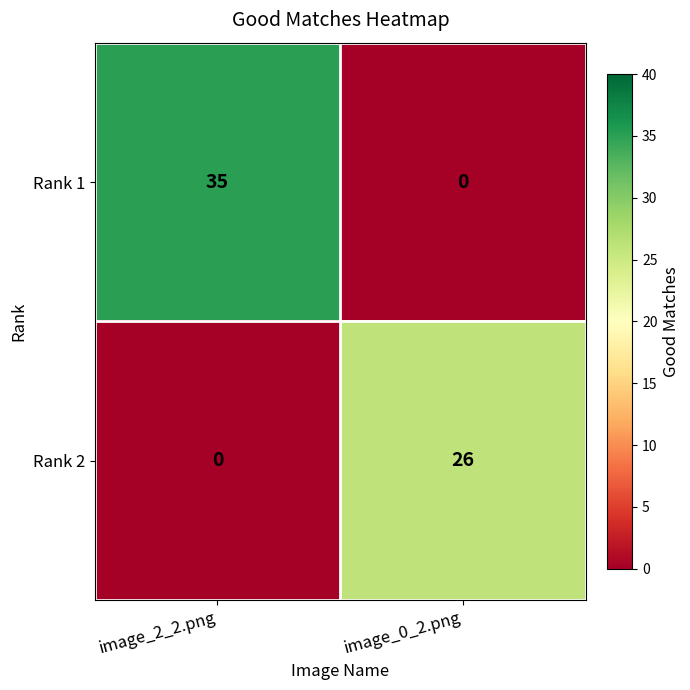

At which category is the sum across all series the highest?

image_2_2.png